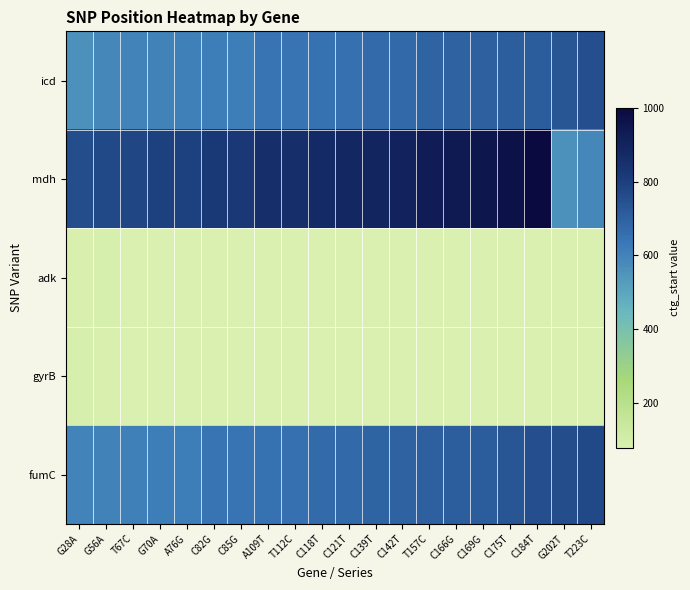

Rank the series at T157C from lowest to highest value.

adk, gyrB, icd, fumC, mdh